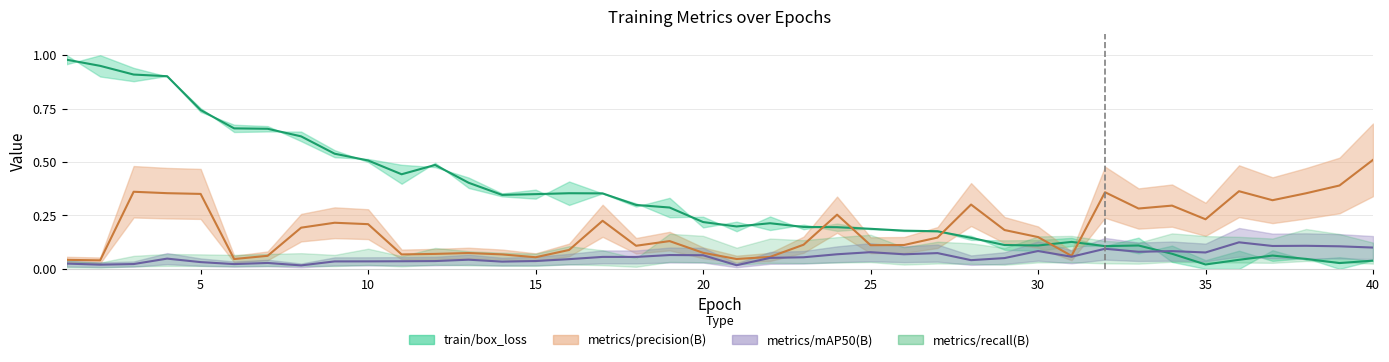

What is the value of the metrics/precision(B) point at the 3rd from the left?

0.4